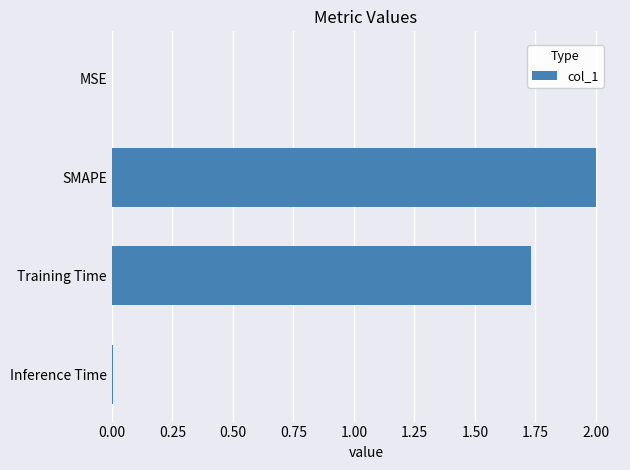

Which has a higher value, SMAPE or Training Time?

SMAPE